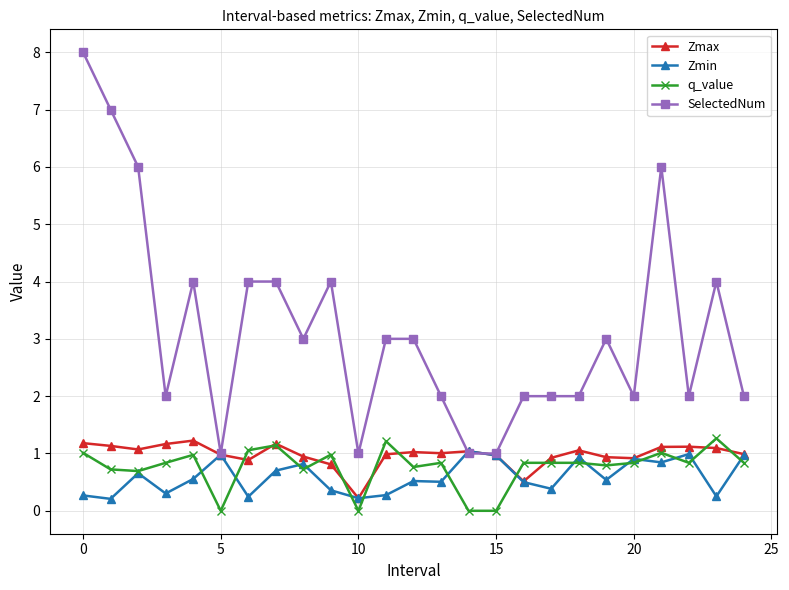

True or false: Zmax has more than 0 interior local peaks.

True